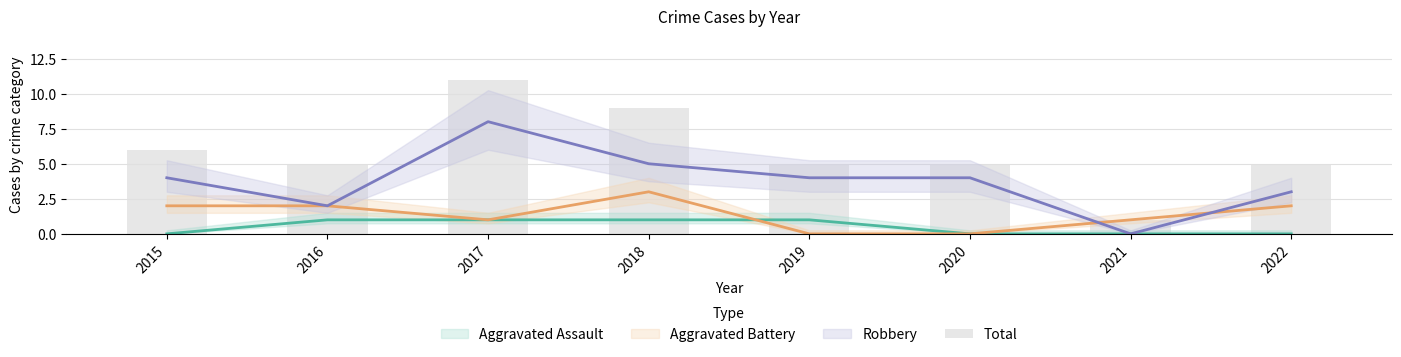

How many values are below 5?

1